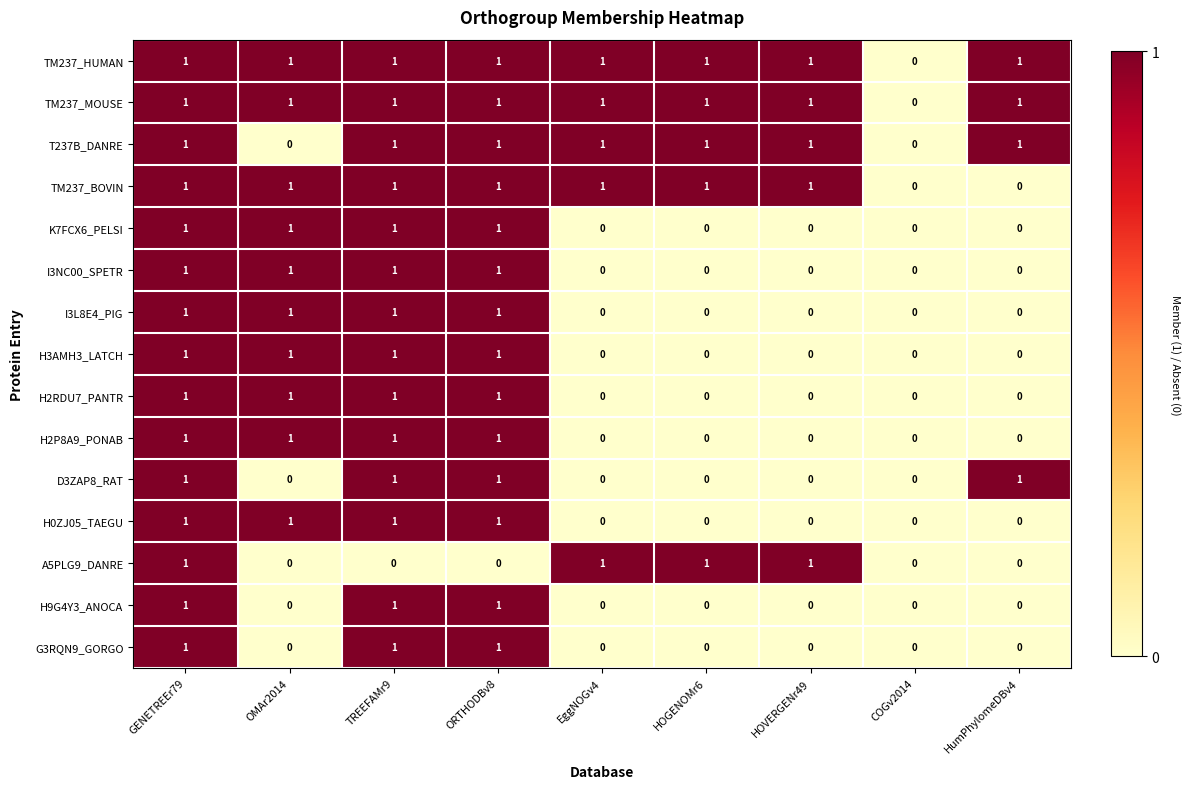

What is the greatest value displayed?

1